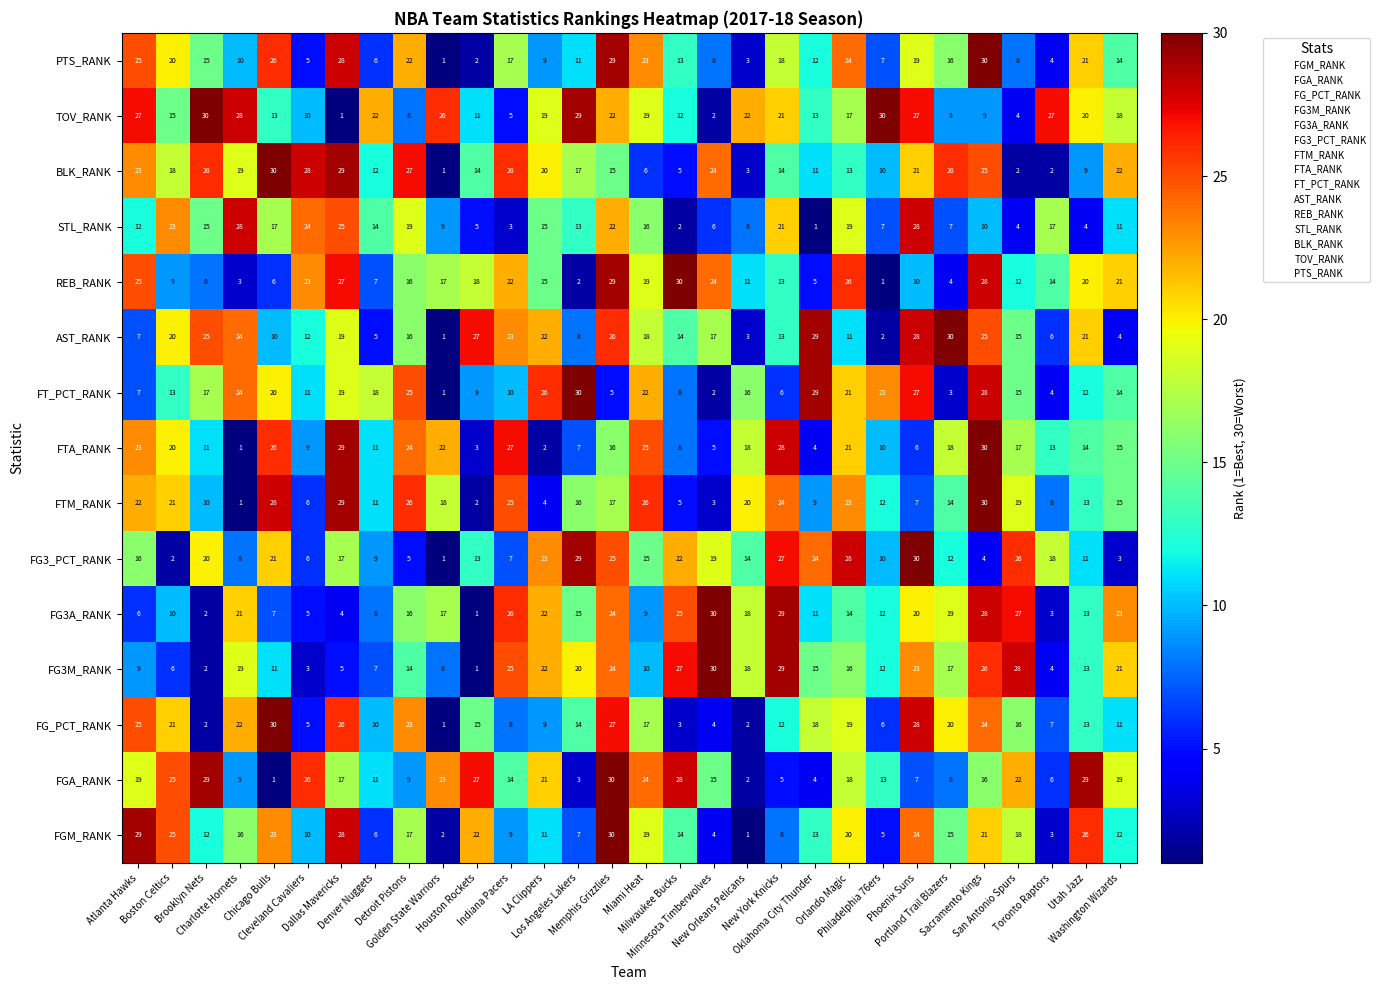

What is the highest value of the BLK_RANK series?

30